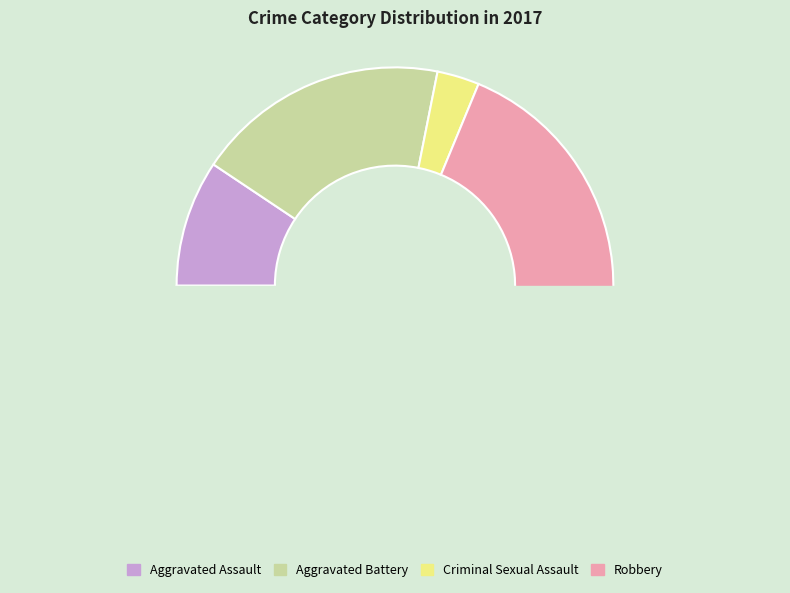

To the nearest percent, what is the average slice percentage?

25%